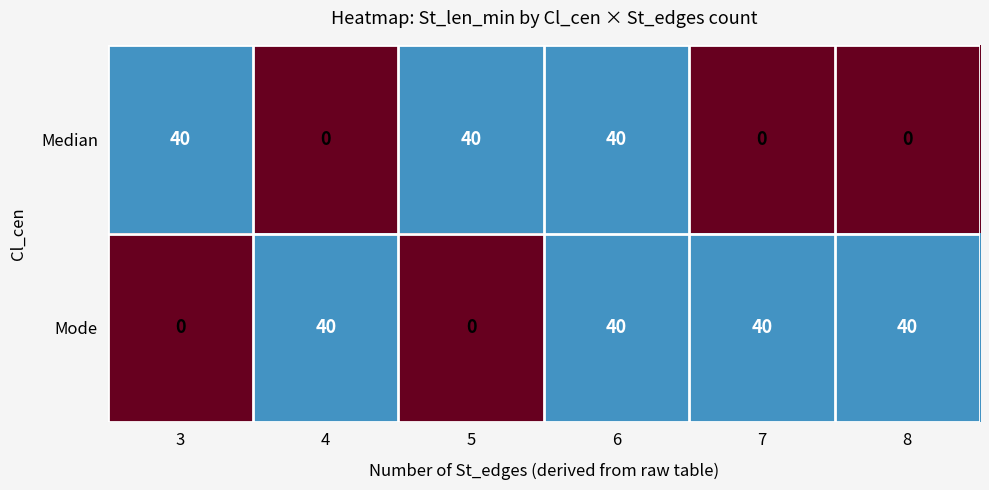

What is the average value of the Median series?

20